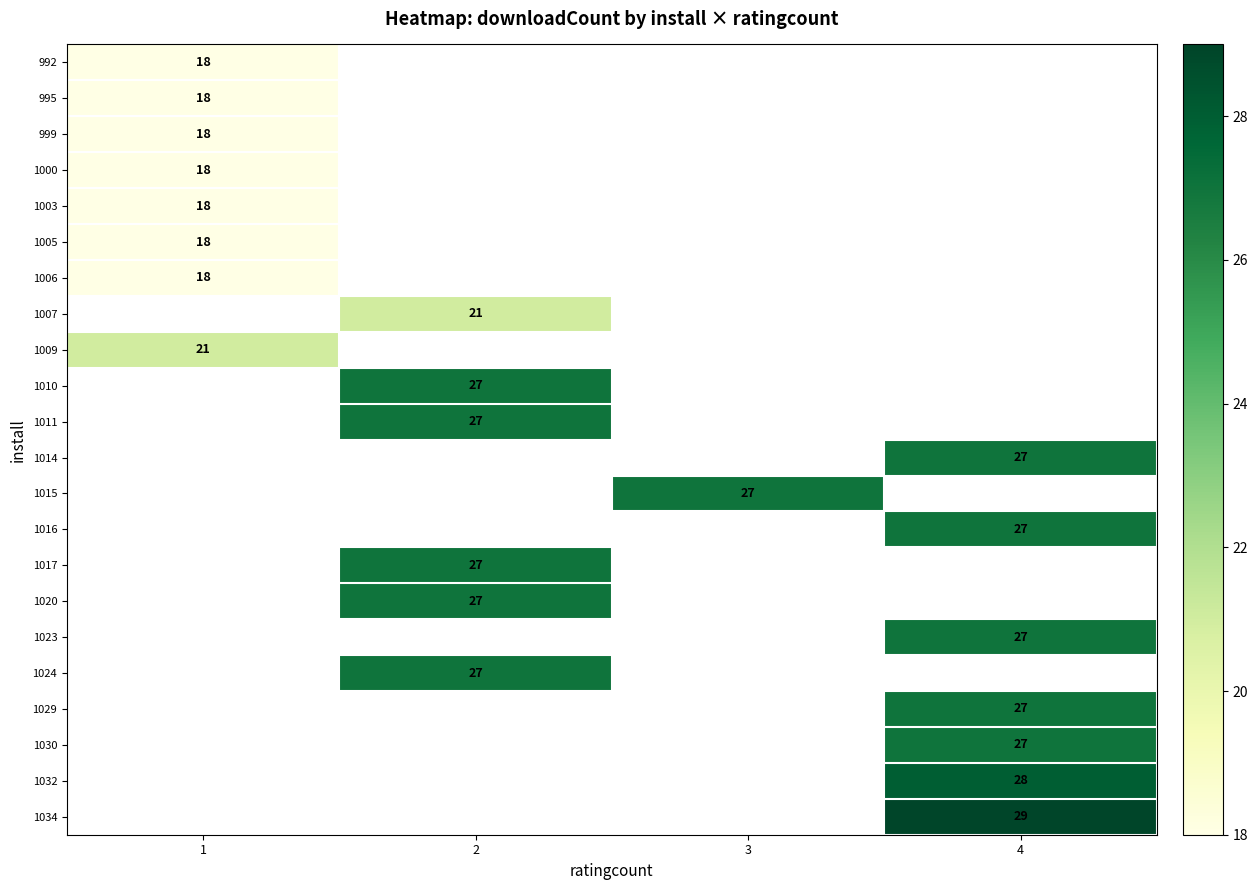

Is it true that 1016 equals 17.5 at 4?

False